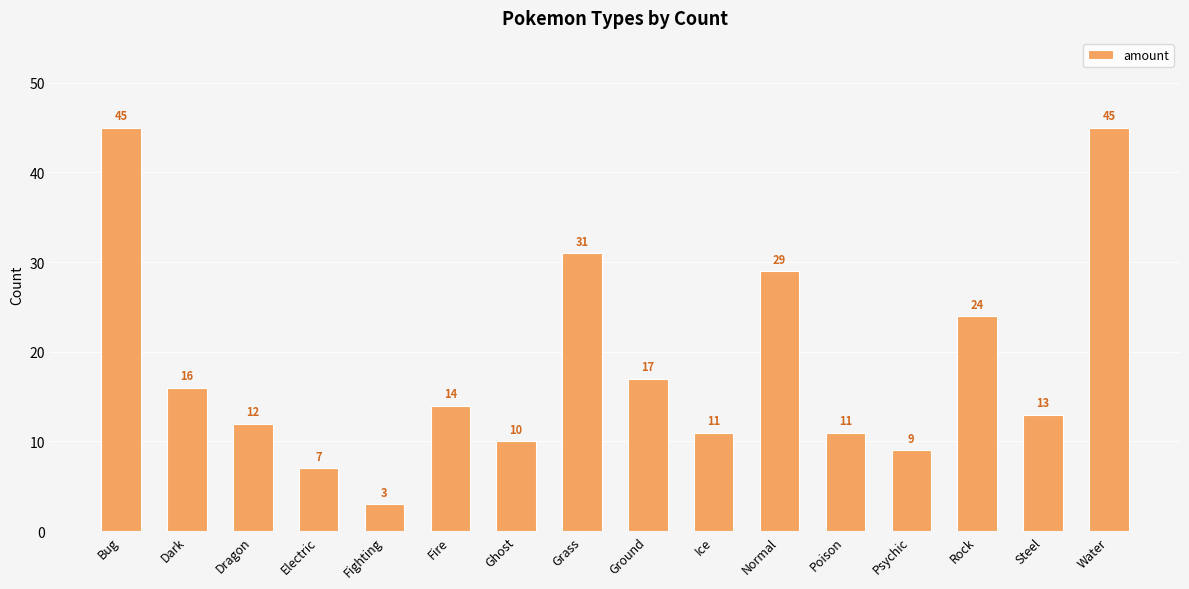

What is the change in value from Poison to Rock?

+13